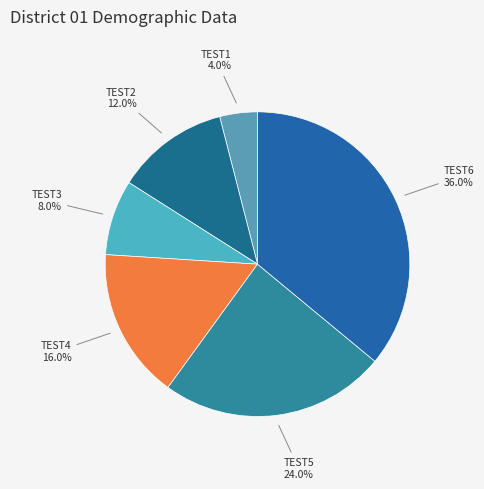

Which slice is the smallest?

TEST1